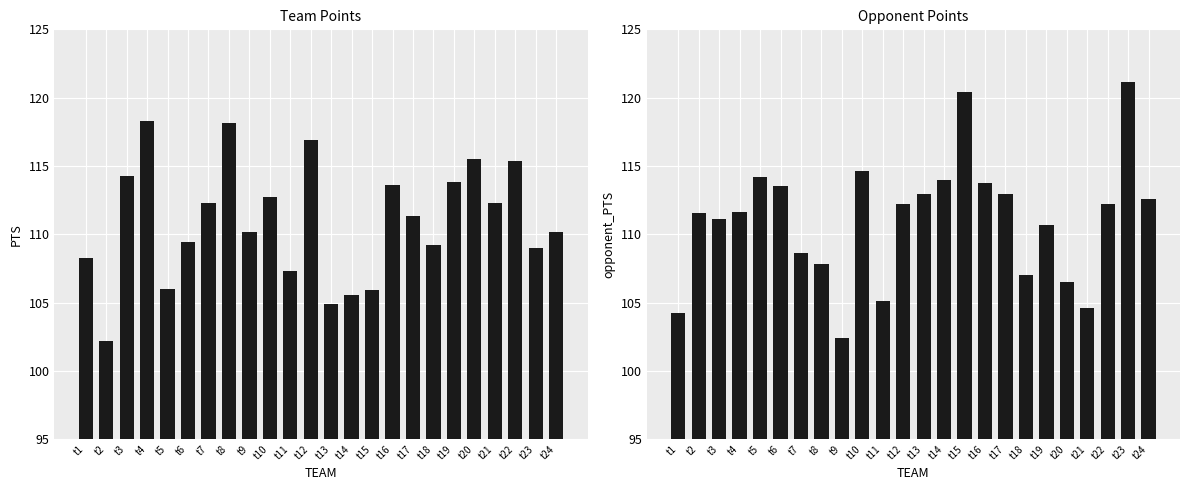

What is the smallest value displayed?

102.2